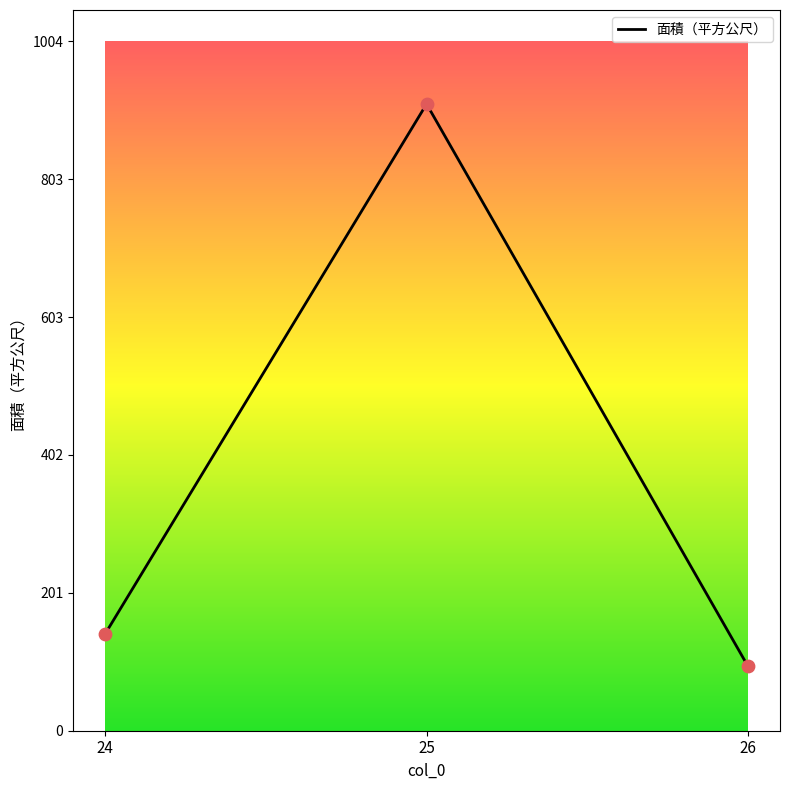

Approximately how many times larger is the value at 25 compared to 24?

6.5